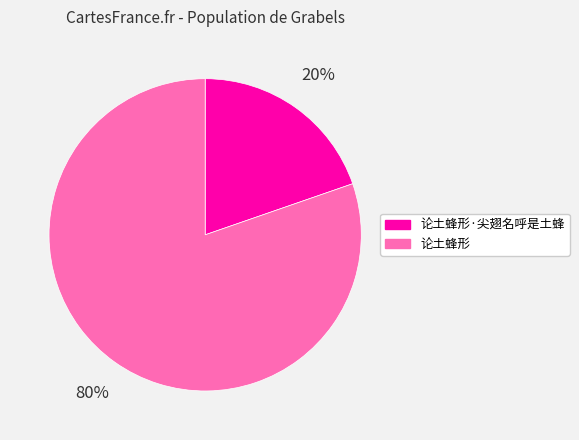

What is the largest slice in the pie chart?

论土蜂形